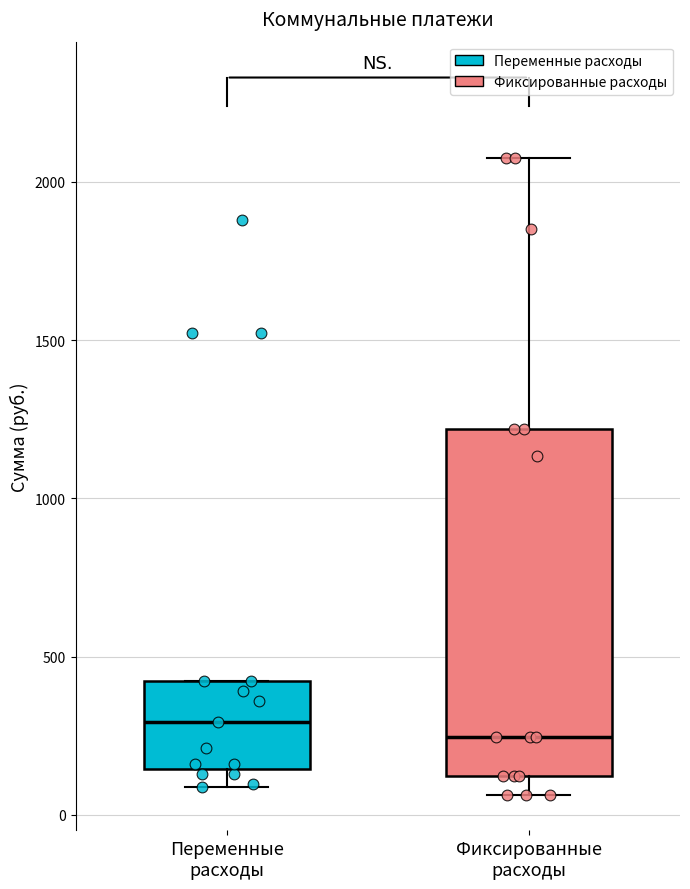

Where is the lower edge of the box for Фиксированные расходы on the y-axis? The values are not printed on the chart, so give them approximately, as read against the axis.

100